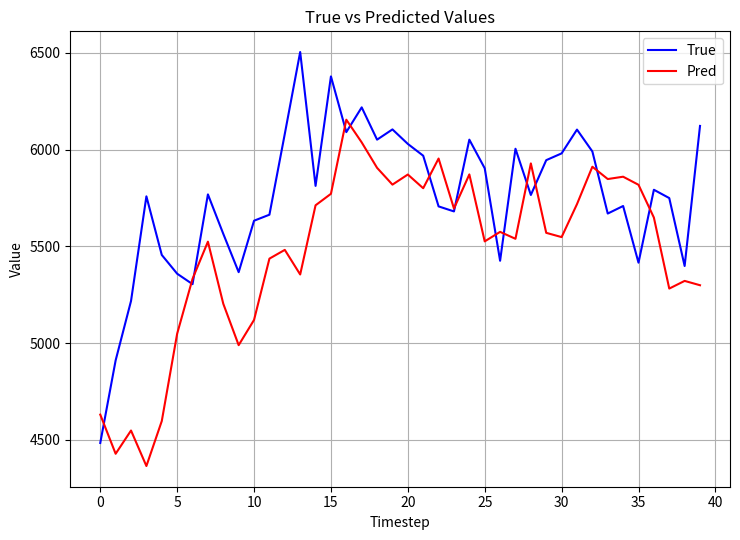

What is the minimum value shown in the chart?

4364.8